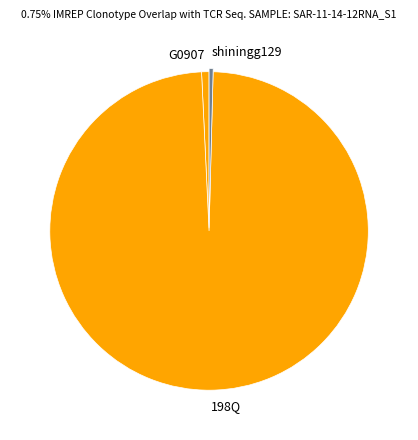

What is the ratio of the value at G0907 to the value at shiningg129?

1.8